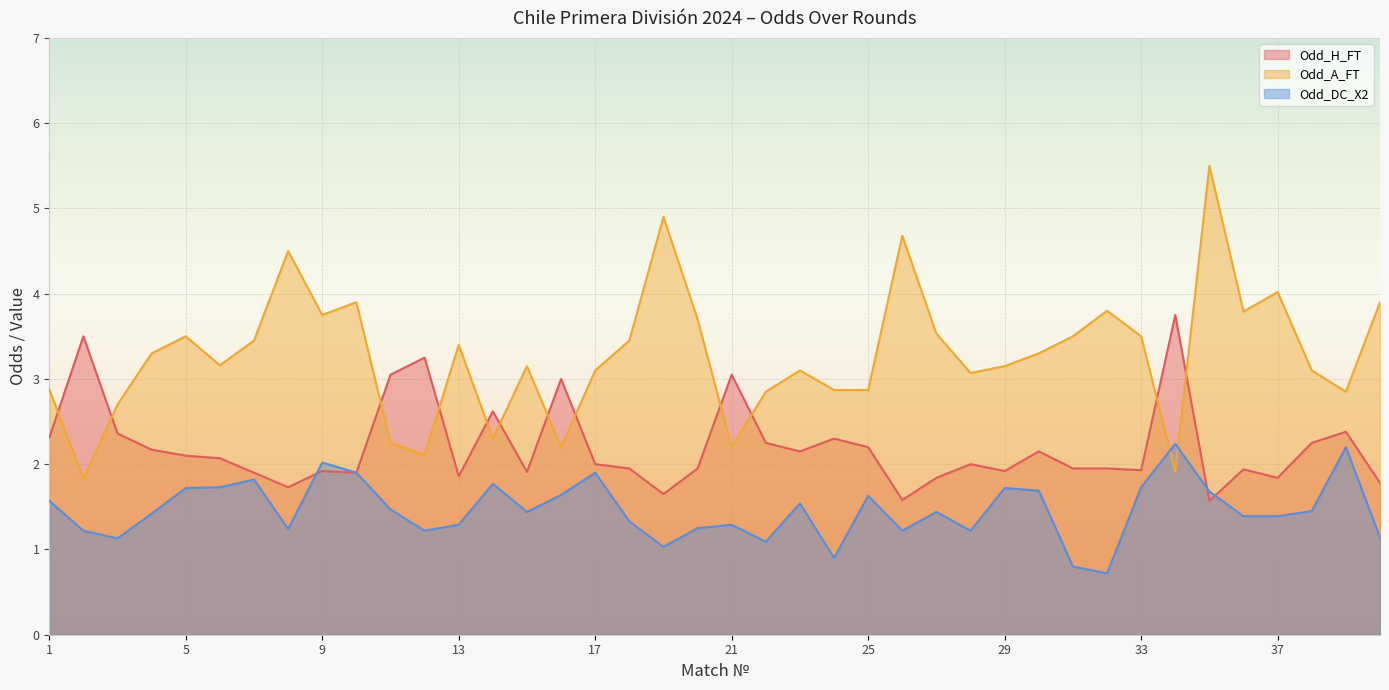

Does the chart display data point markers on the line(s)?

No